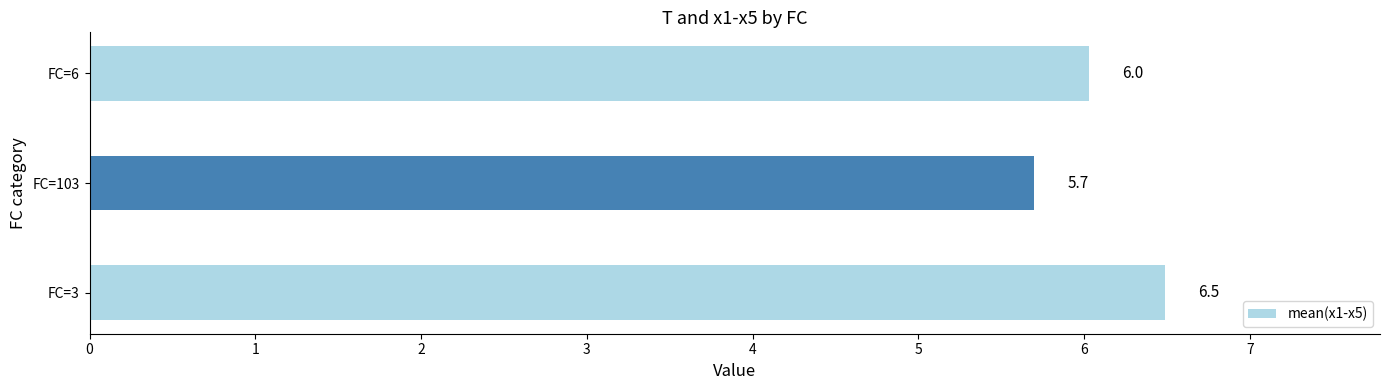

Reading bottom to top, list all the values displayed in this chart.

FC=3=6.5	FC=103=5.7	FC=6=6.0